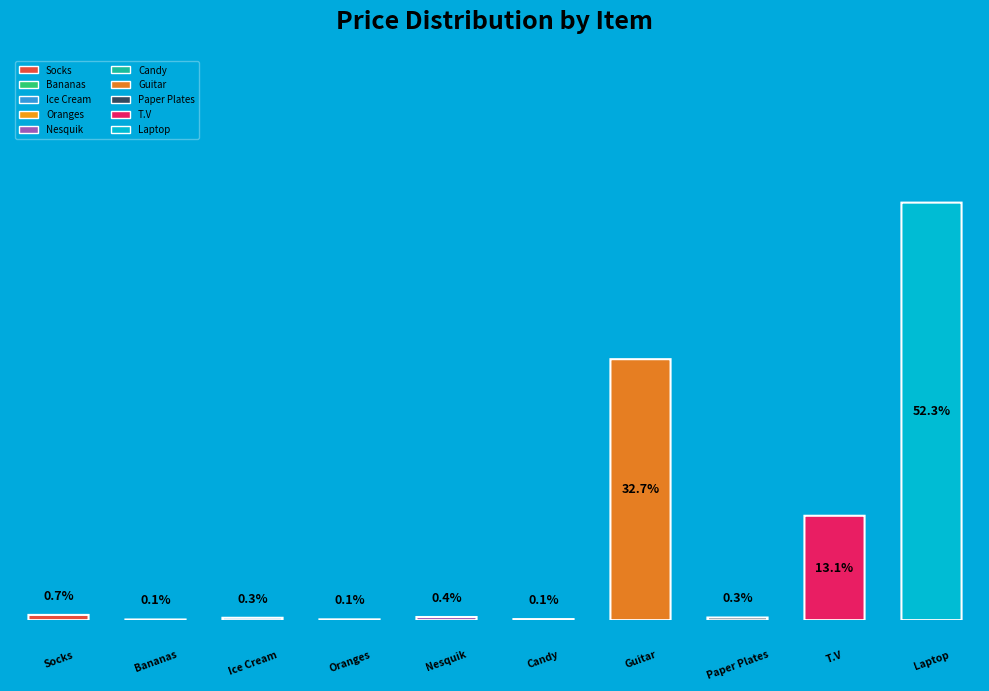

Does any single category account for the majority?

Yes